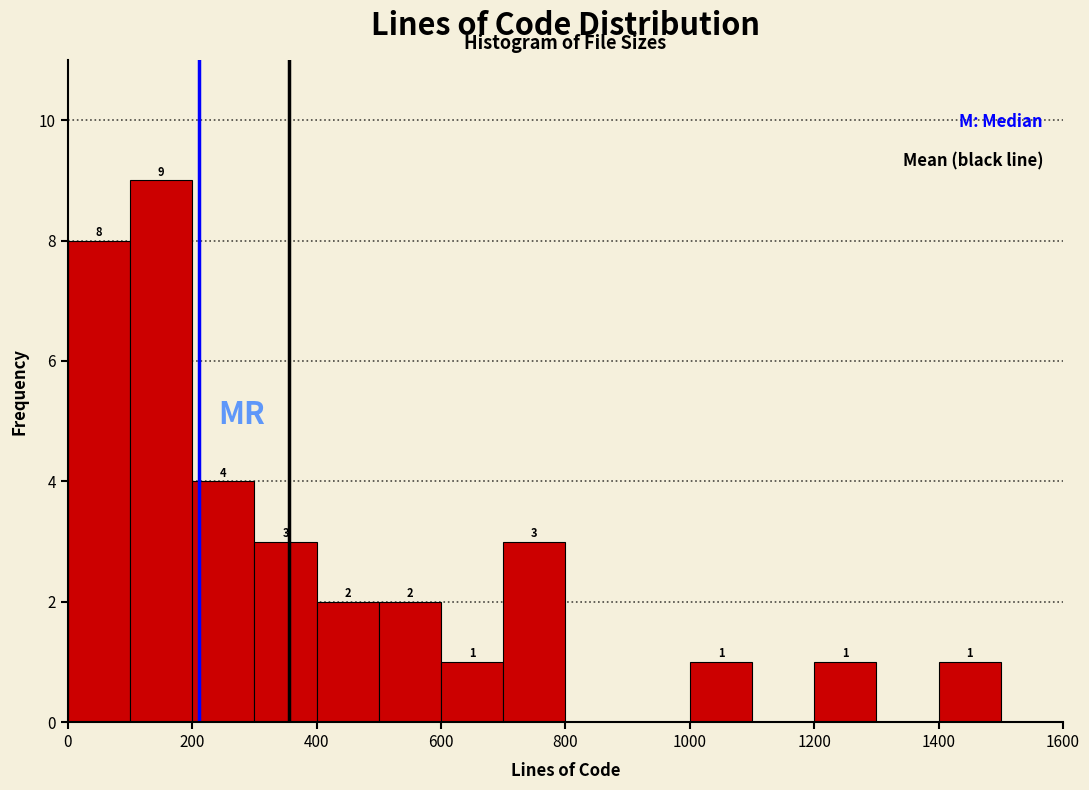

Over which range of the x-axis is the bar tallest?

100 to 200